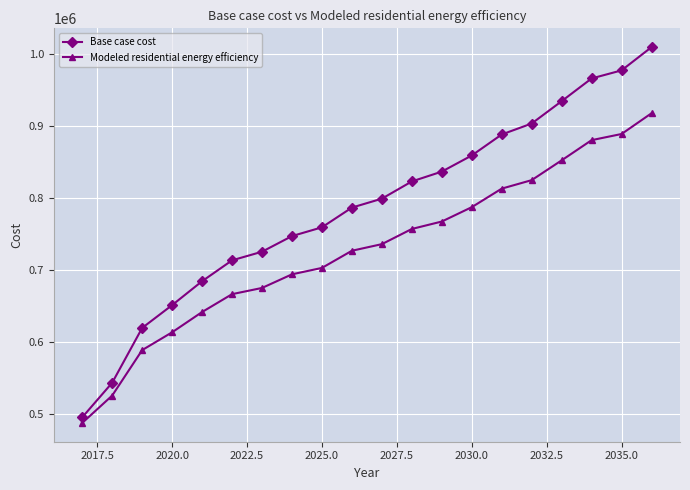

How many series are shown in this chart?

2